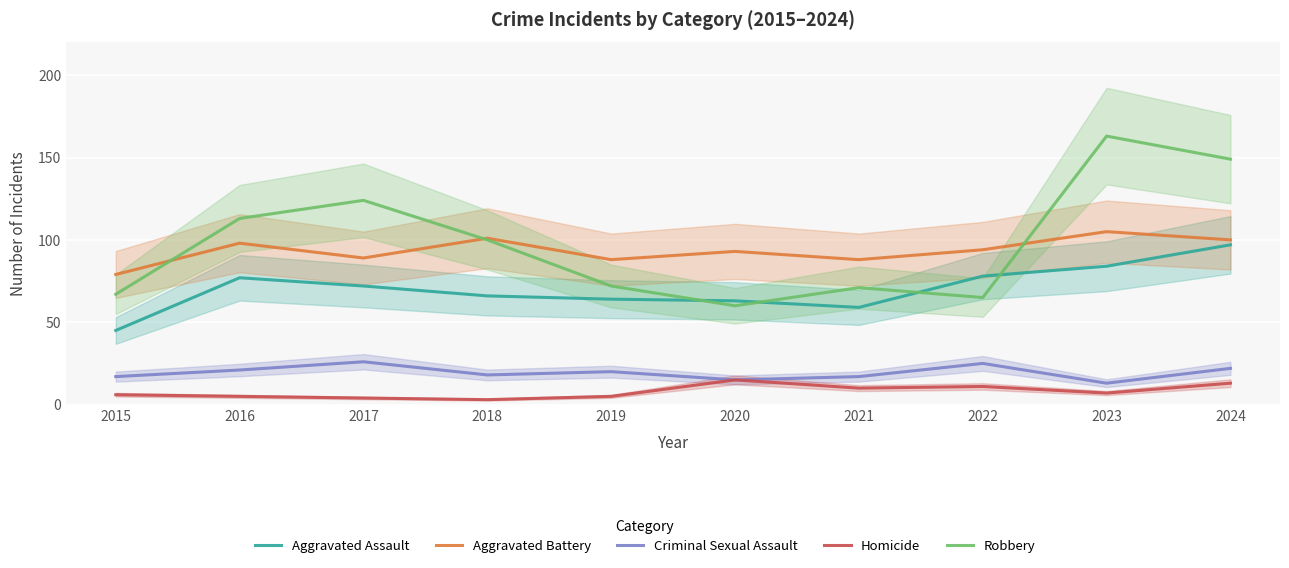

What is the total value across all series at 2022?

273